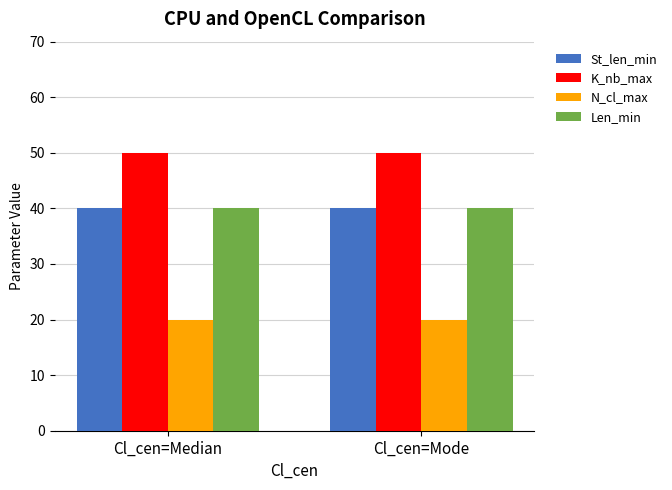

What are all the series names shown in the legend?

St_len_min, K_nb_max, N_cl_max, Len_min